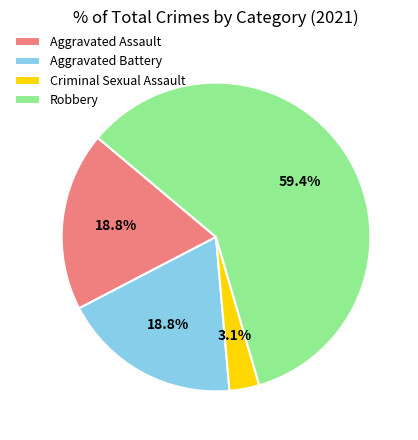

How many slices are in this pie chart?

4